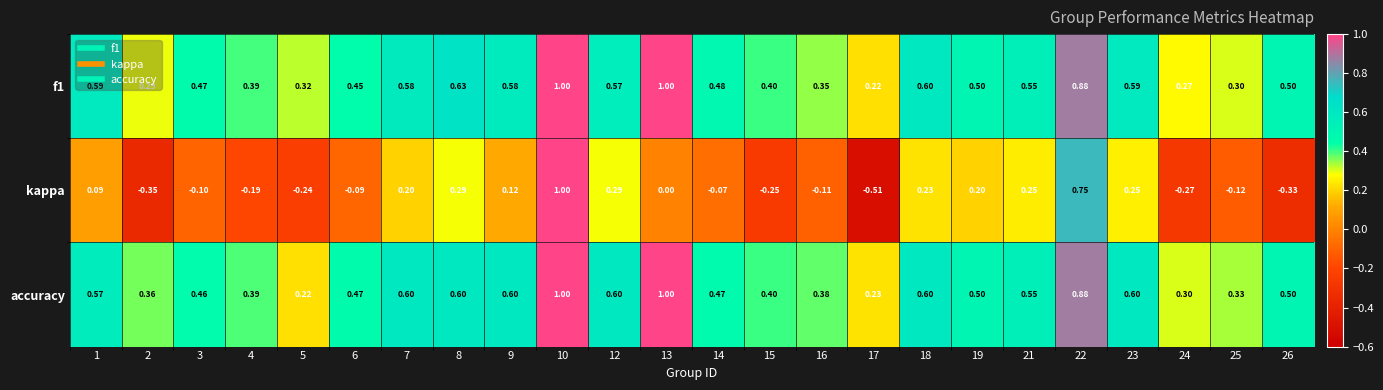

Count the number of categories in the chart.

24